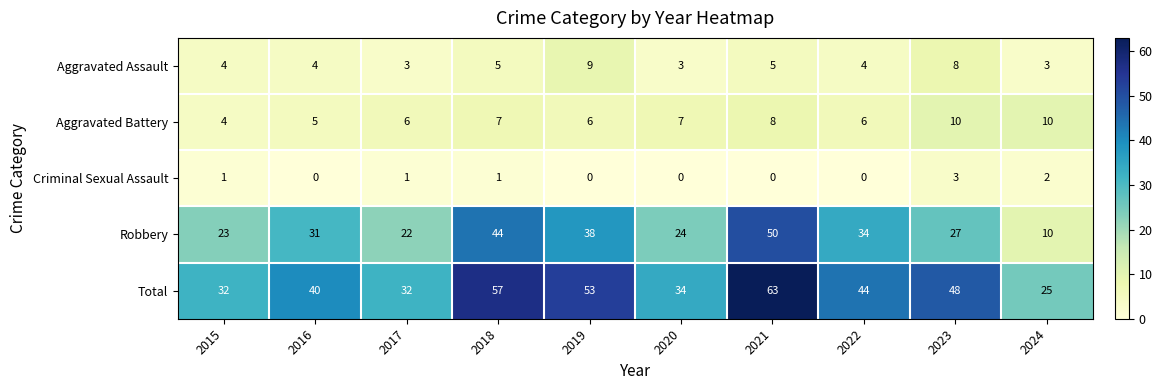

What is the lowest value of the Robbery series?

10